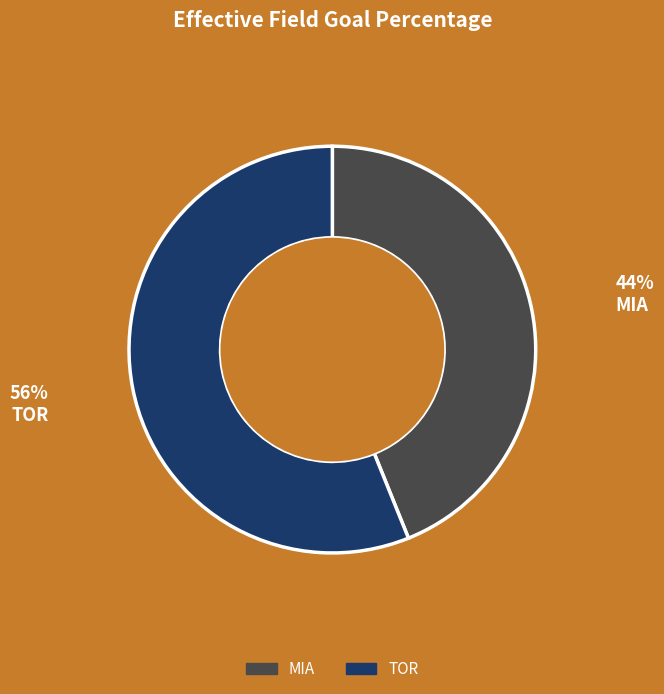

How many segments does this pie chart have?

2